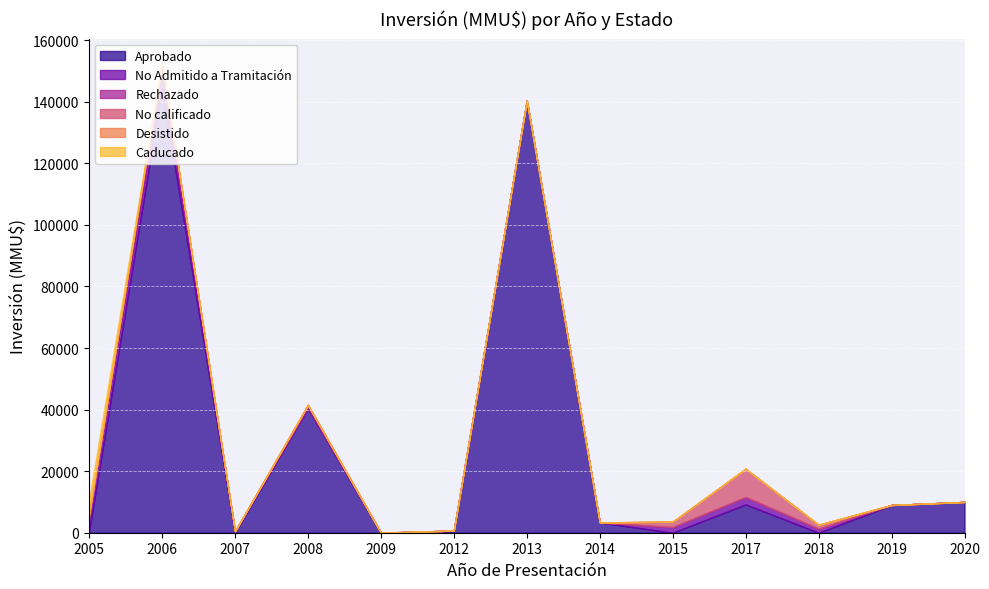

How many series are shown in this chart?

6